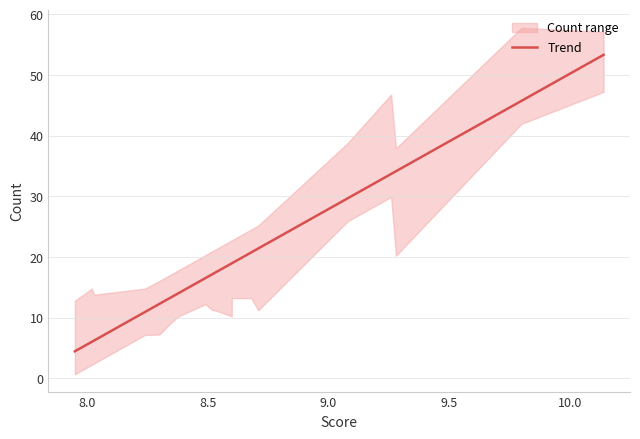

What is the difference between the maximum and minimum values?

48.9